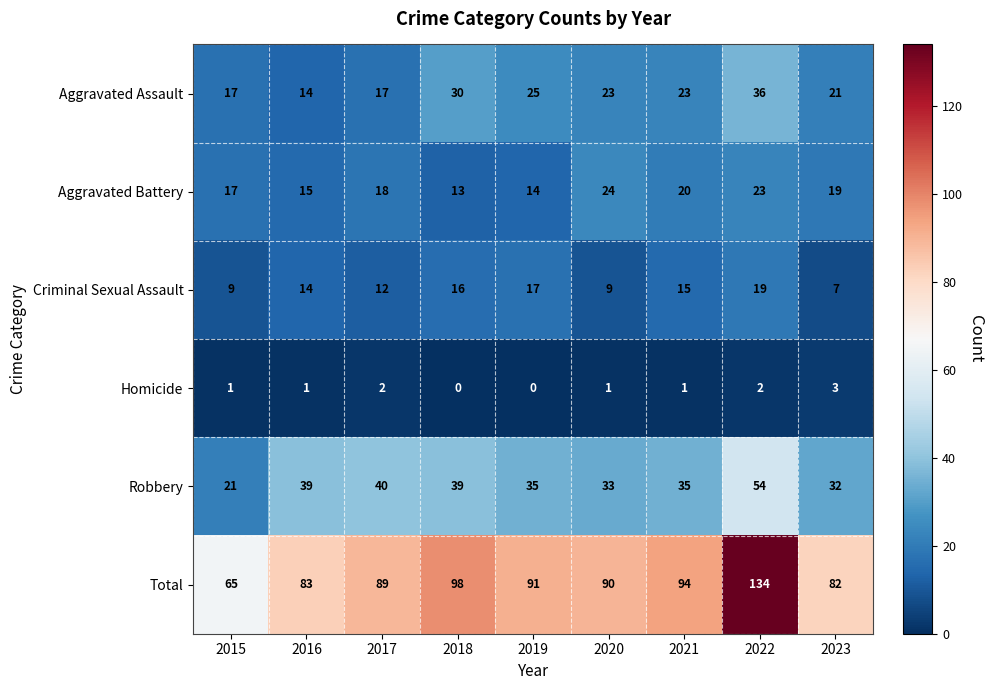

What is the spread (max minus min) of values at 2018?

98